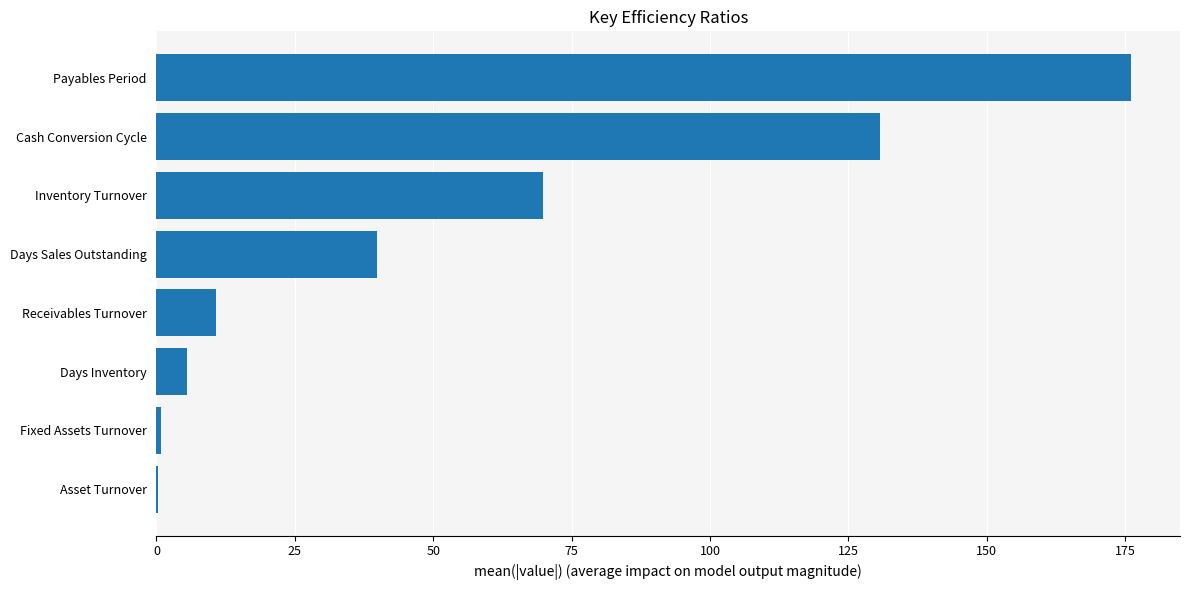

Where is the data nearest to the value 88?

Inventory Turnover